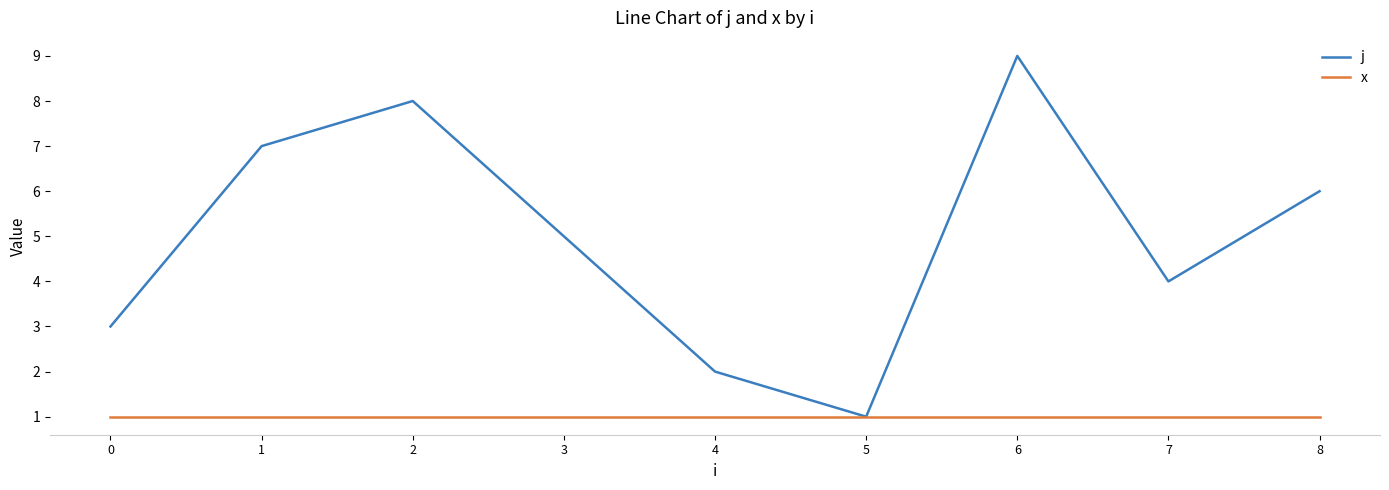

What are all the series names shown in the legend?

j, x